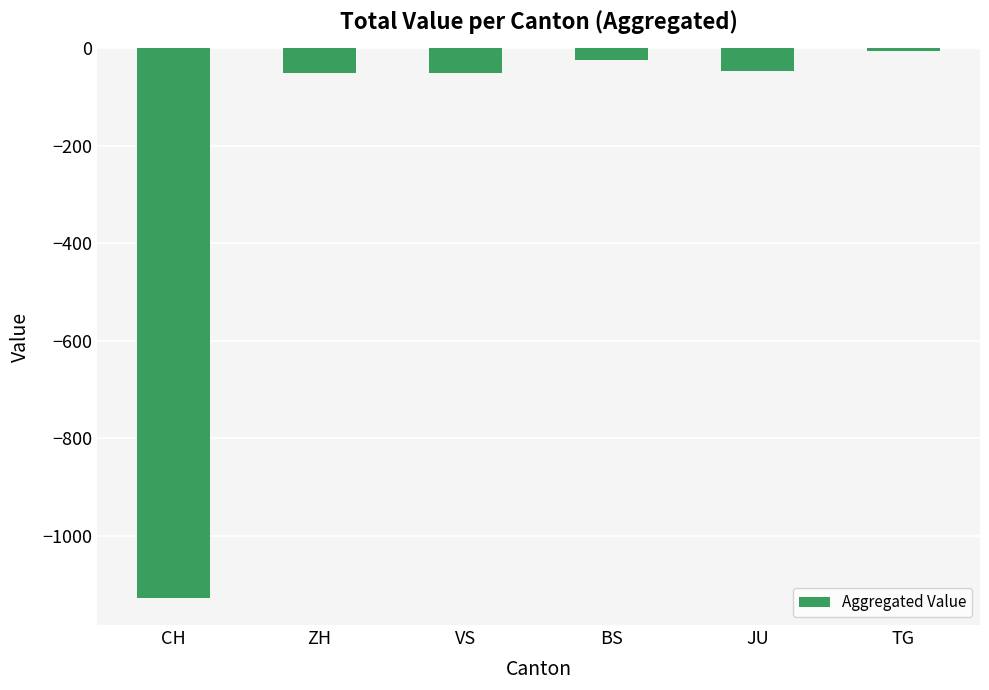

What is the sum of all values?

-1303